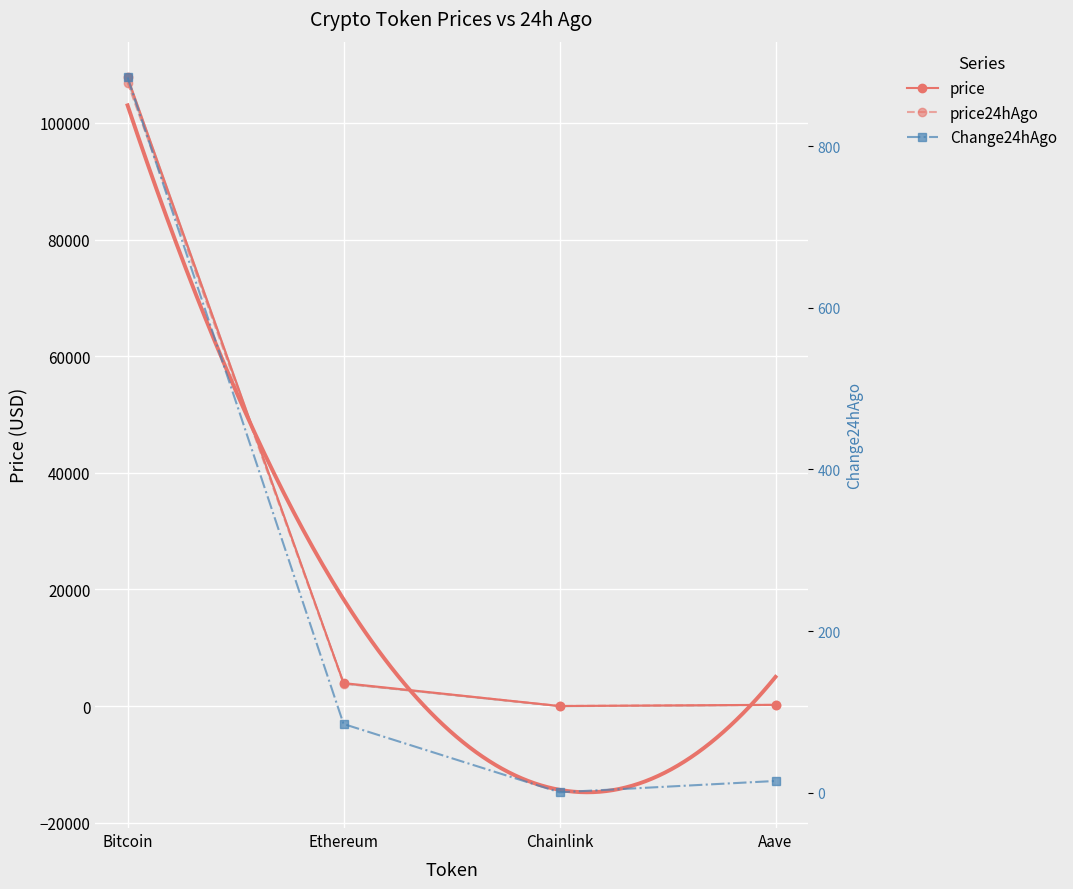

Is it true that Change24hAgo equals 8.1 at Aave?

False